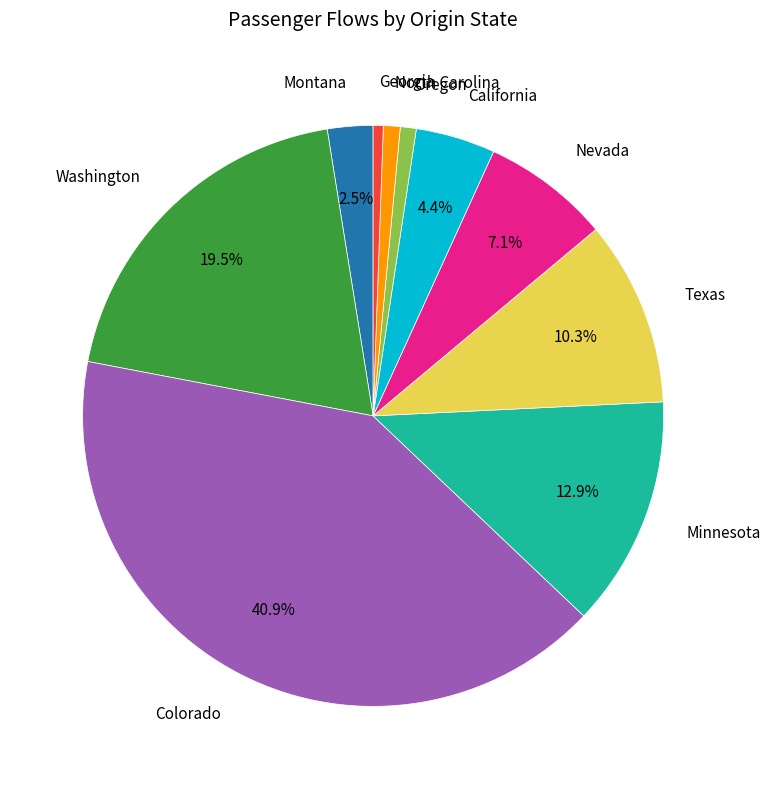

Is there any slice that represents more than half of the pie?

No